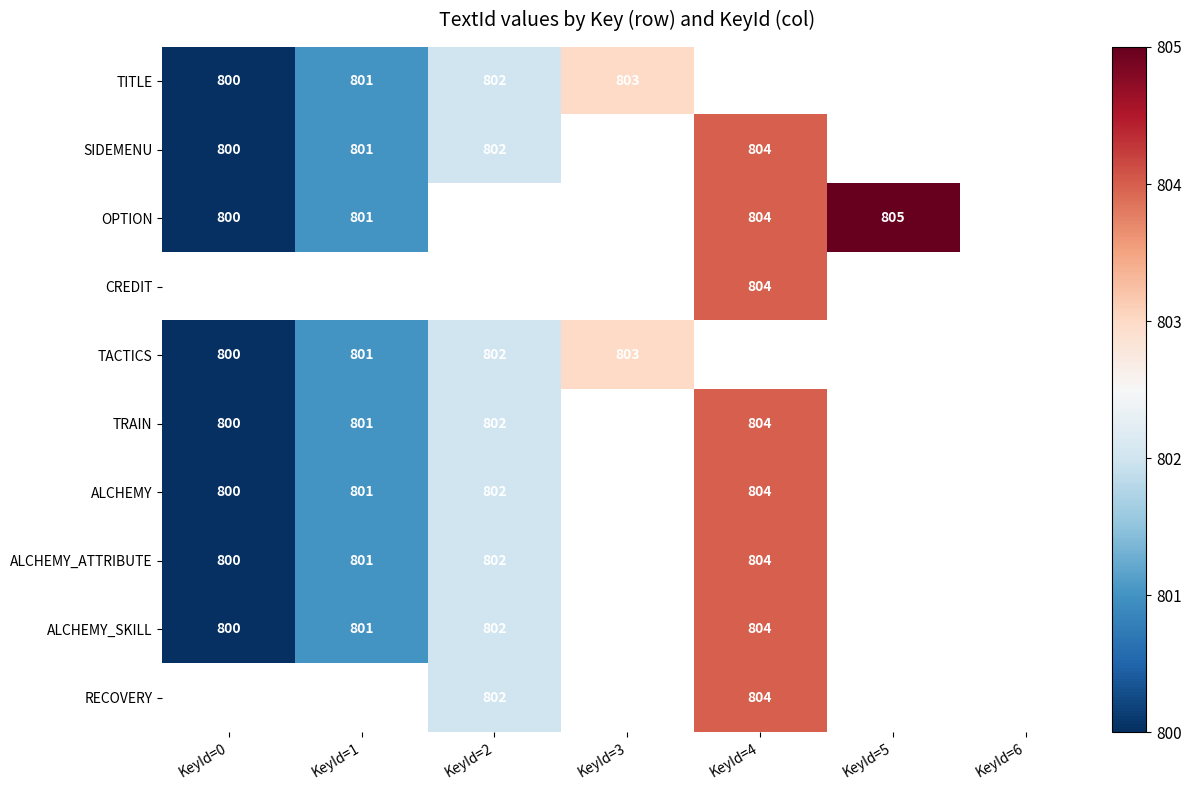

True or false: ALCHEMY_ATTRIBUTE has a value of 801 at KeyId=1.

True